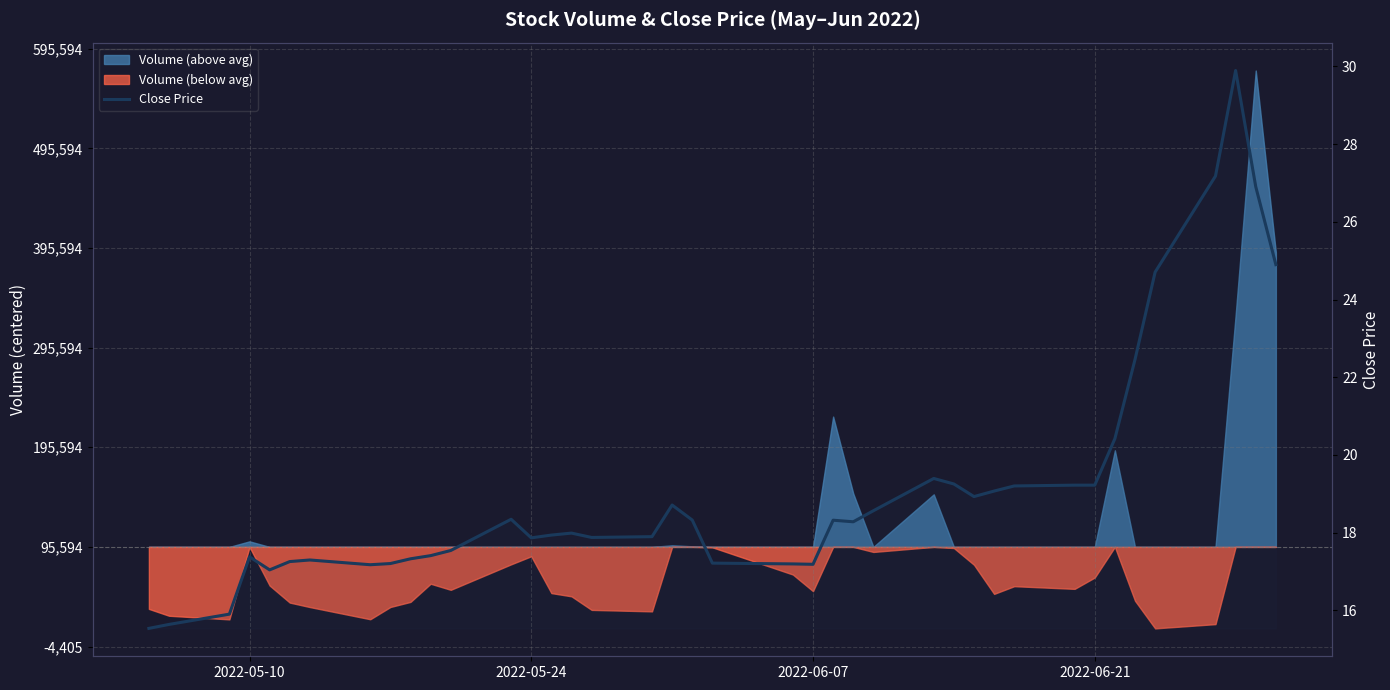

How many points are lower than both their immediate neighbors (excluding endpoints)?

7